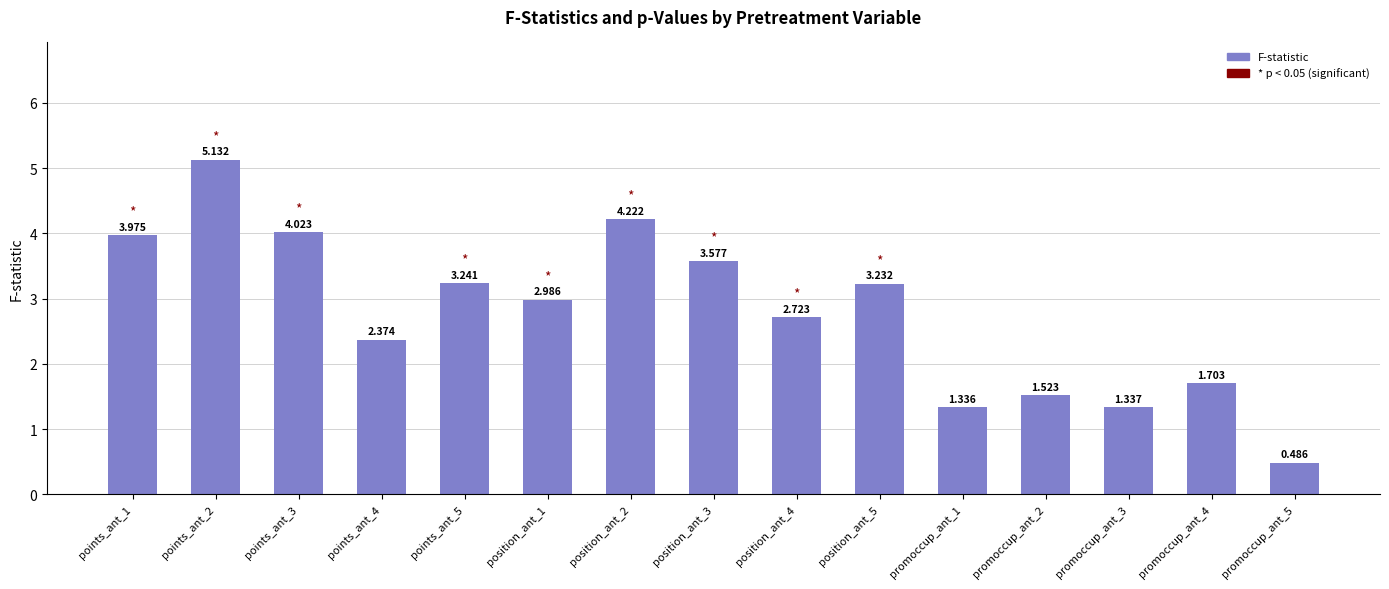

Count the number of data series in this chart.

1